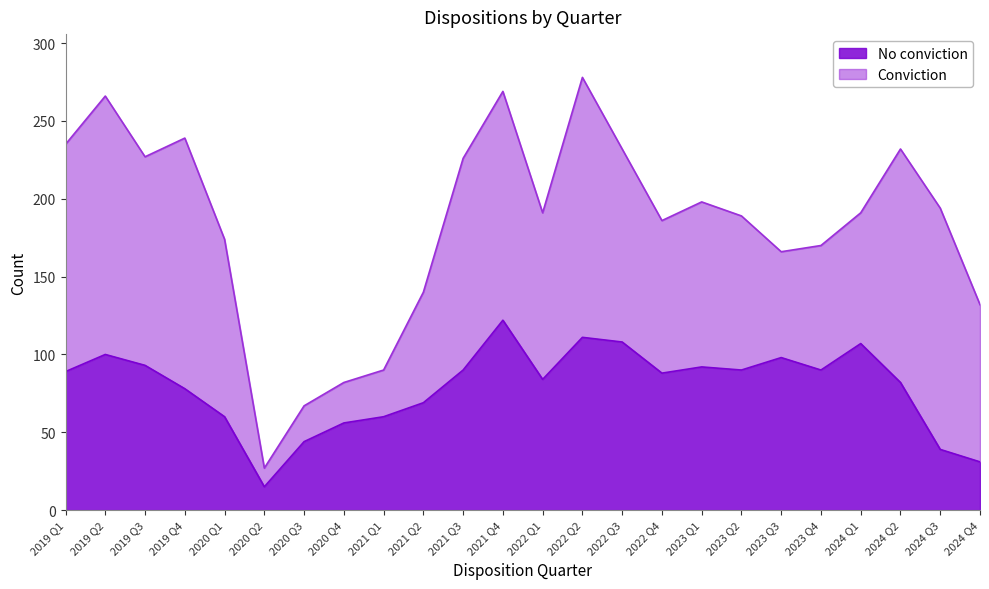

What value does the data have at 2022 Q2?

111